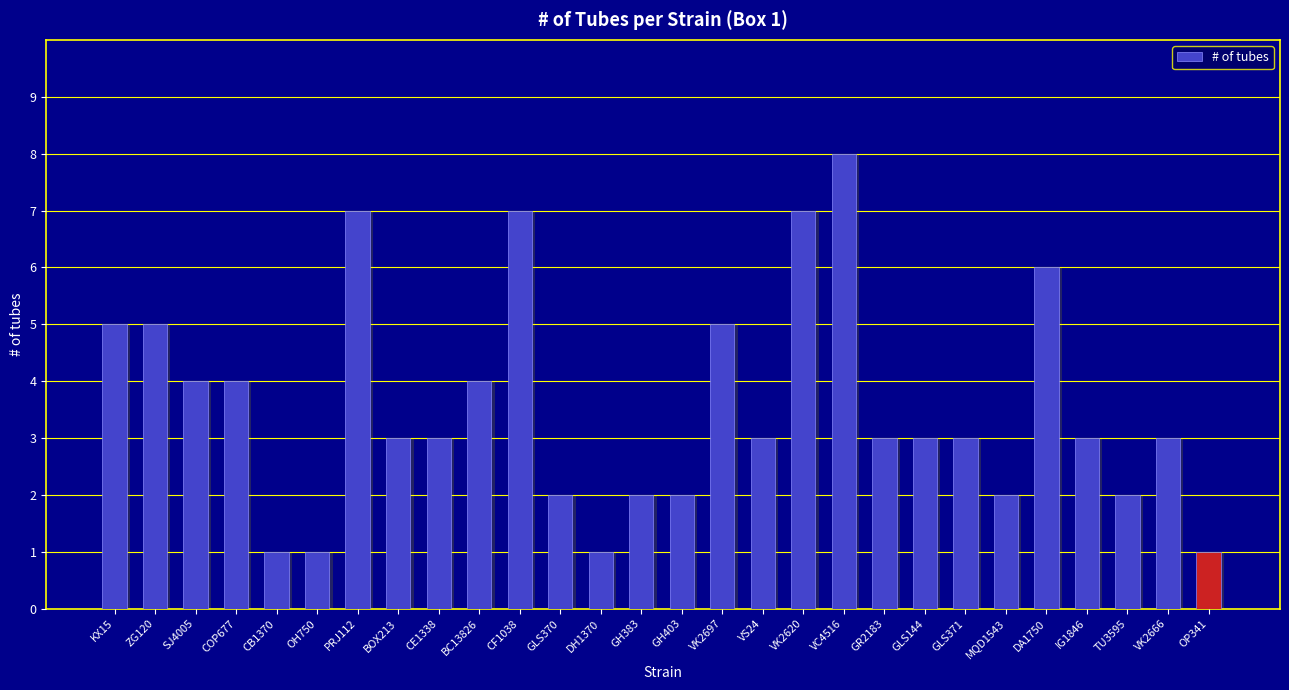

Reading left to right, transcribe all the data shown in this chart.

KX15=5	ZG120=5	SJ4005=4	COP677=4	CB1370=1	OH750=1	PRJ112=7	BOX213=3	CE1338=3	BC13826=4	CF1038=7	GLS370=2	DH1370=1	GH383=2	GH403=2	VK2697=5	VS24=3	VK2620=7	VC4516=8	GR2183=3	GLS144=3	GLS371=3	MQD1543=2	DA1750=6	IG1846=3	TU3595=2	VK2666=3	OP341=1